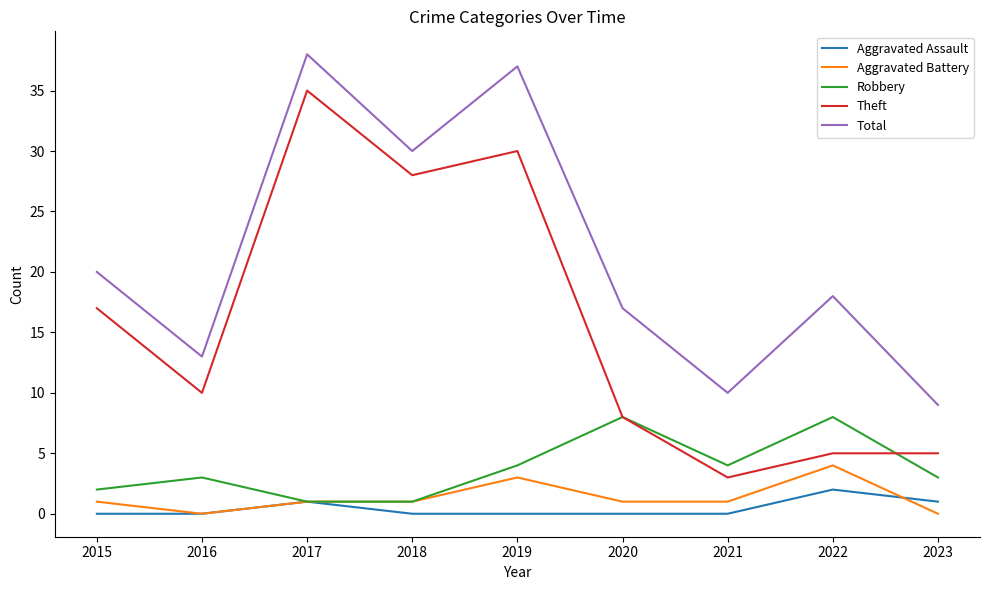

List the series in order of their peak value, highest first.

Total, Theft, Robbery, Aggravated Battery, Aggravated Assault